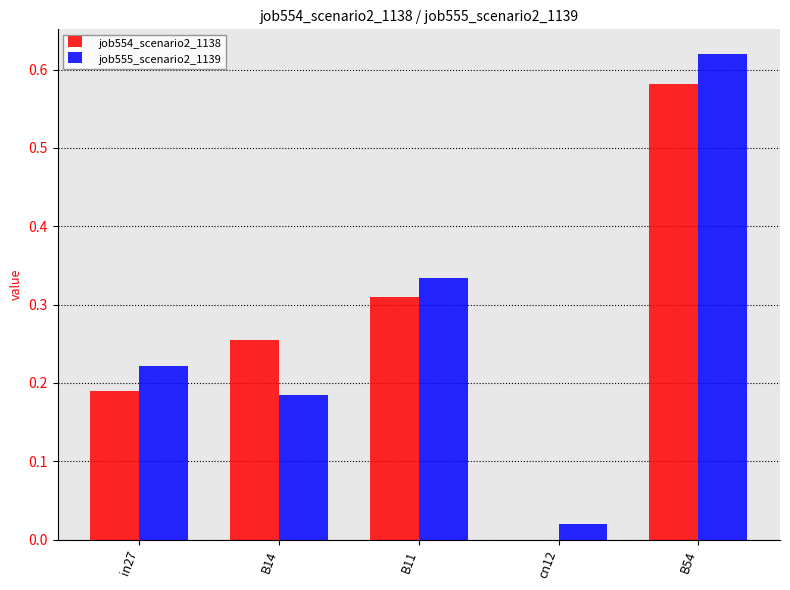

What is the total value across all series at B54?

1.2